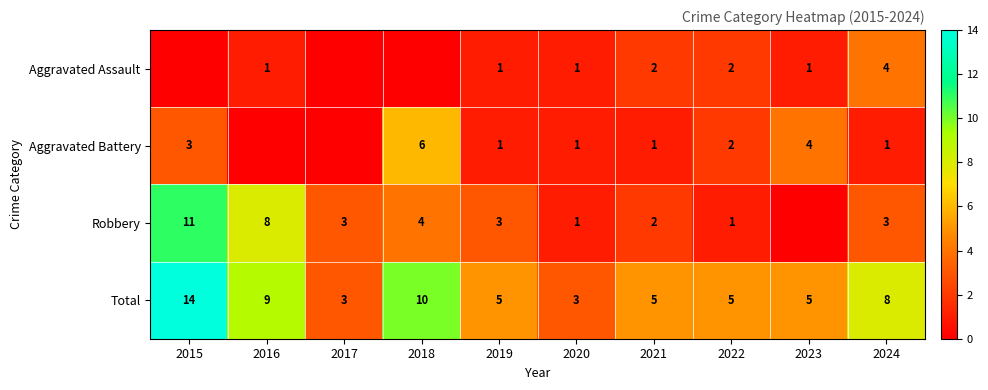

What is the sum of all Total values?

67